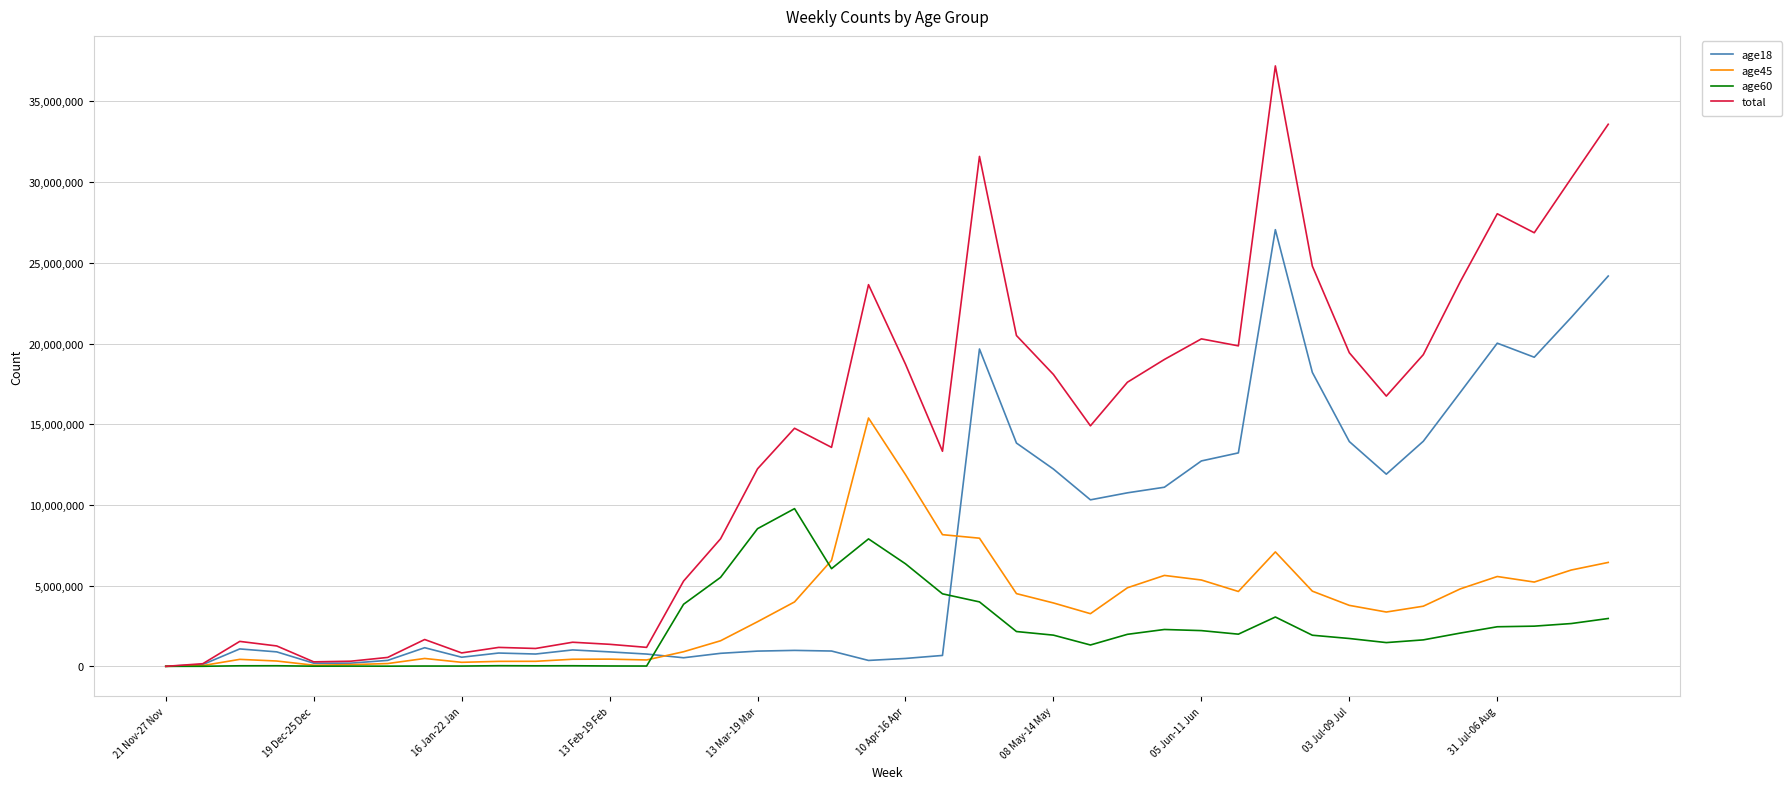

Does the chart display data point markers on the line(s)?

No